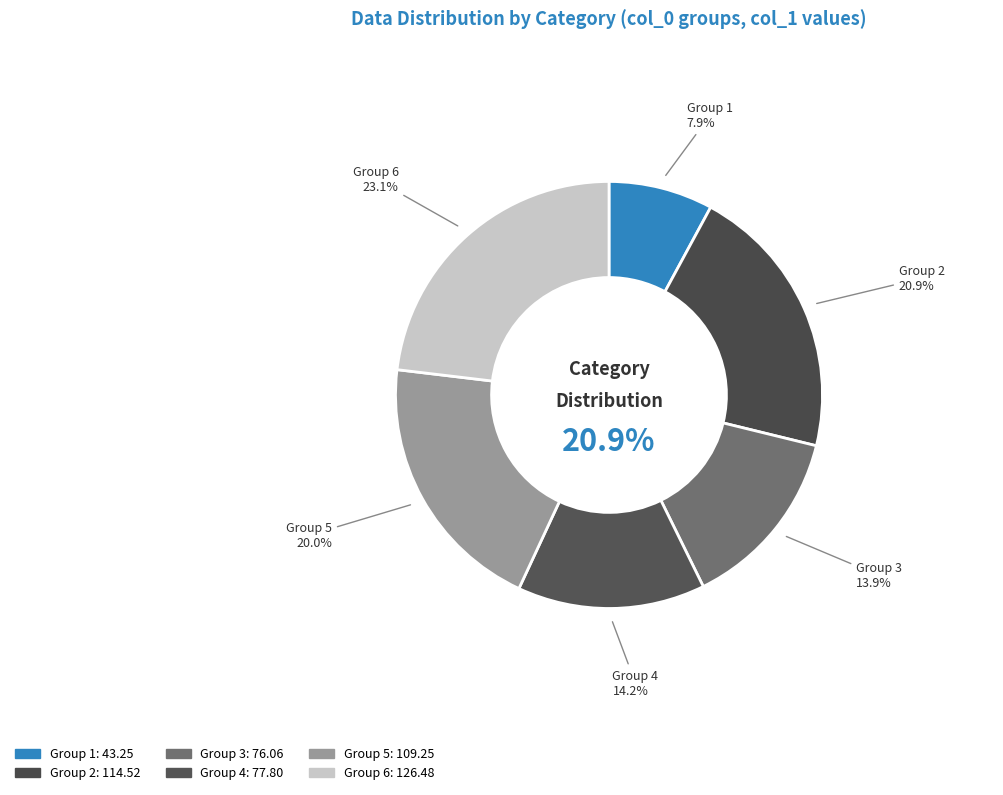

What is the smallest slice in the pie chart?

1